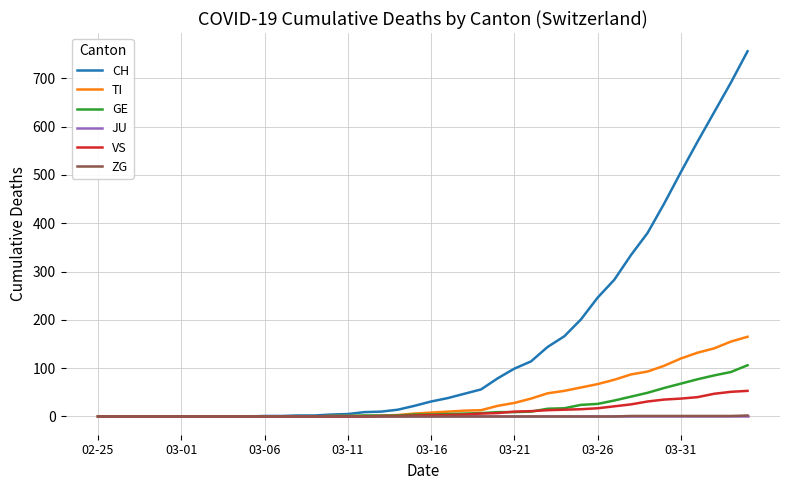

Which series has the largest total across all categories?

CH